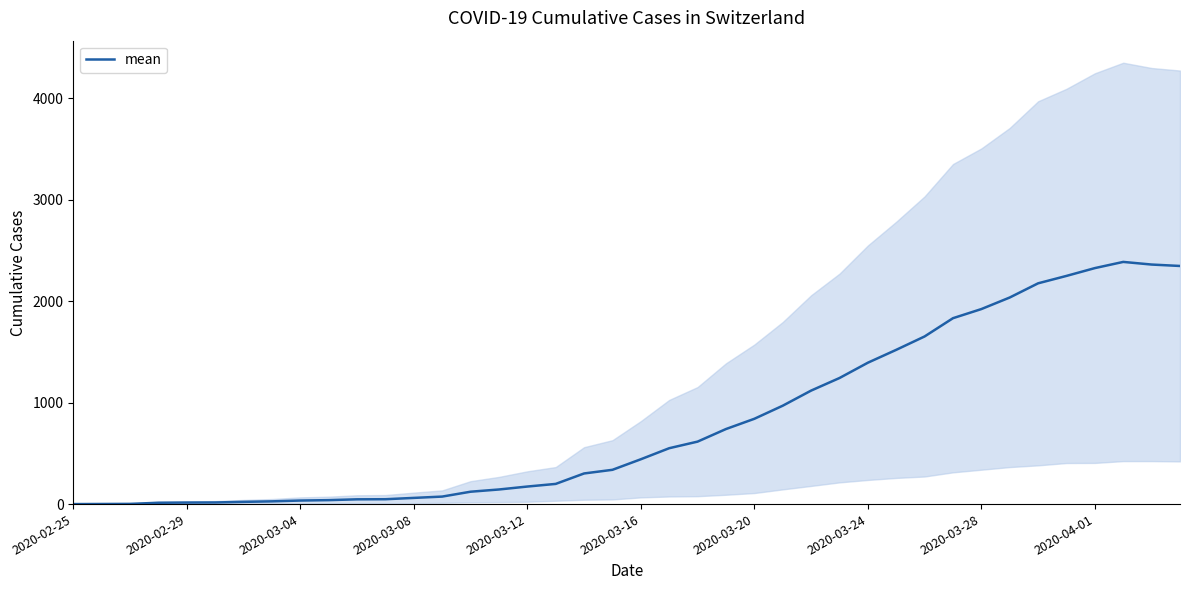

What is the sum of all values?

32413